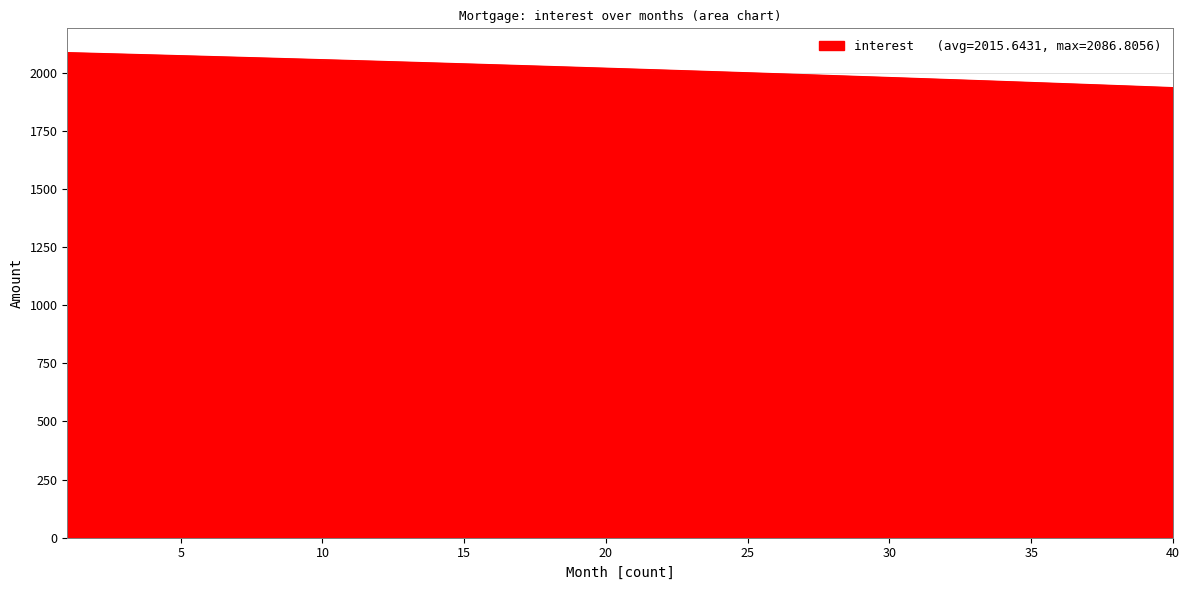

What is the smallest value displayed?

1936.2